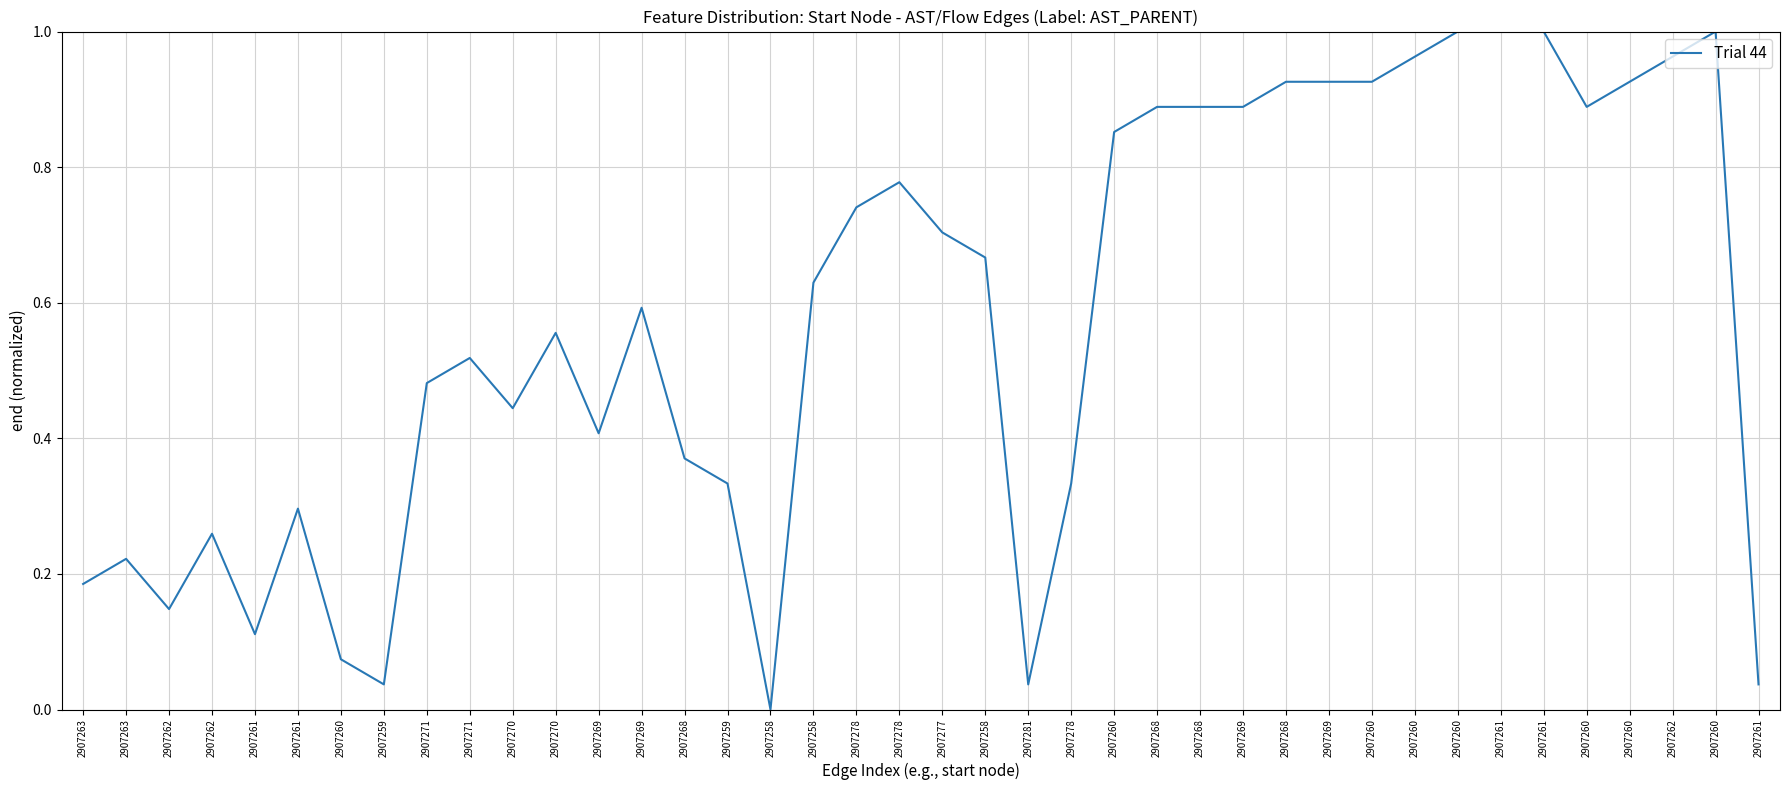

Does the chart have visible grid lines?

Yes